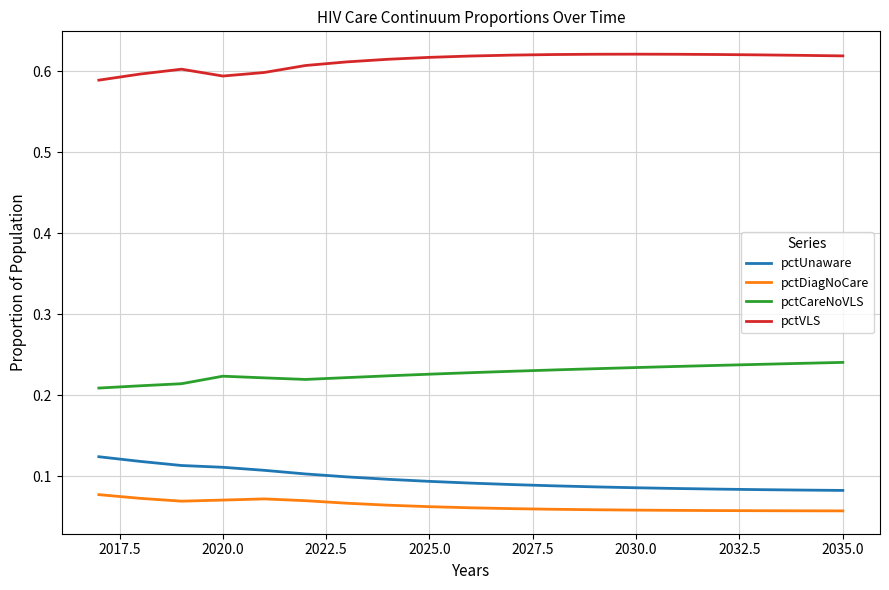

True or false: pctUnaware and pctDiagNoCare cross at least once.

False